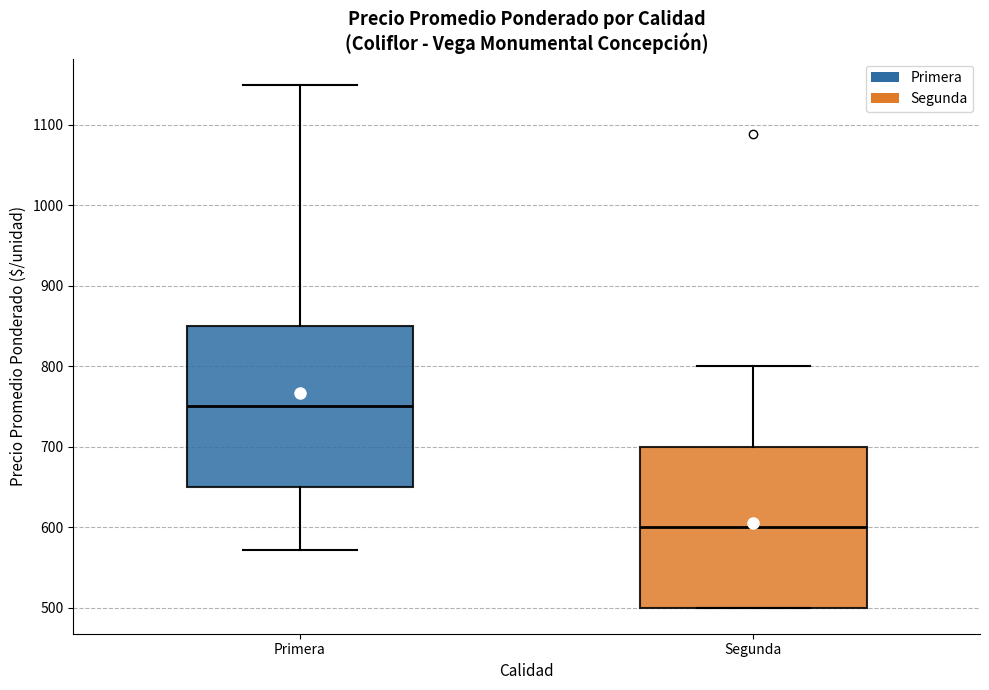

Reading left to right, read every box against the y-axis: the position of its median line, the range the box covers, and the ends of its whiskers. The values are not printed on the chart, so give them approximately, as read against the axis.

Primera: median 750, box 650 to 850, whiskers 570 to 1150
Segunda: median 600, box 500 to 700, whiskers 500 to 800